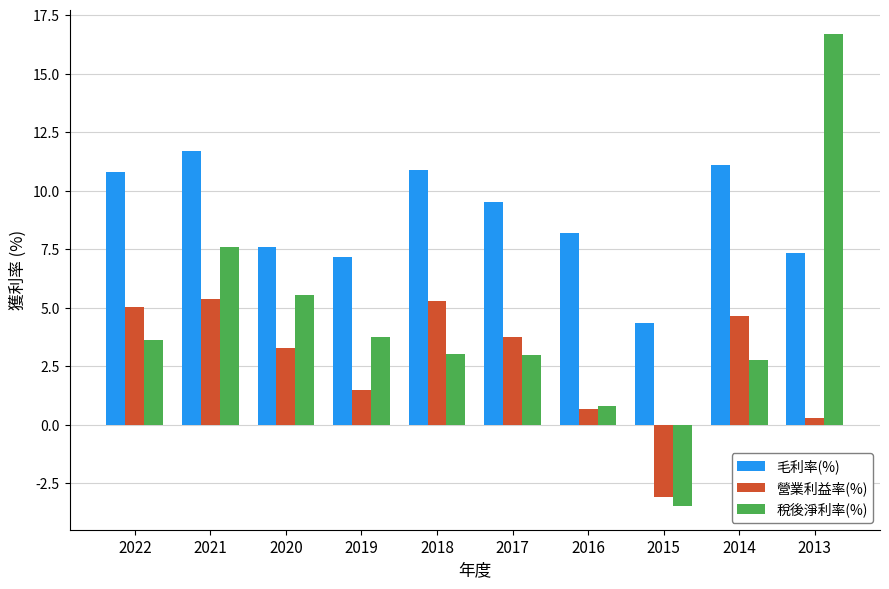

What is the sum of the 營業利益率(%) values at 2015 and 2016?

-2.4